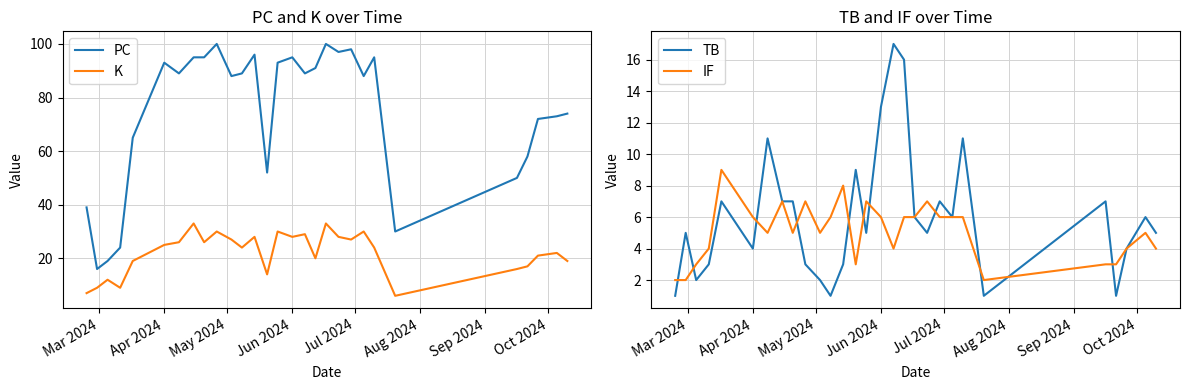

In K, how many points are lower than both neighbors (excluding endpoints)?

8